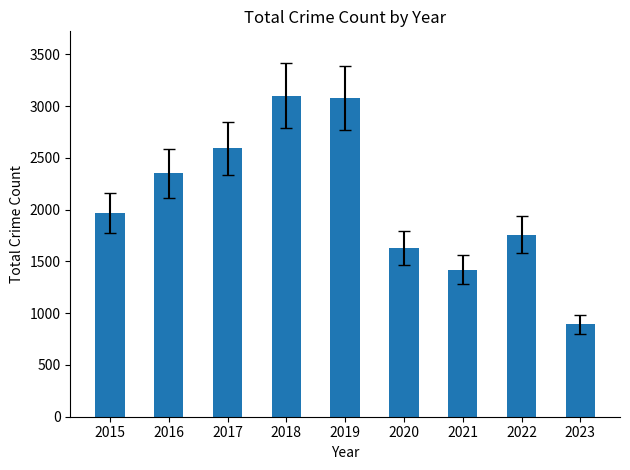

Reading left to right, extract all data points from this chart.

2015=1968	2016=2352	2017=2592	2018=3103	2019=3080	2020=1634	2021=1422	2022=1760	2023=893